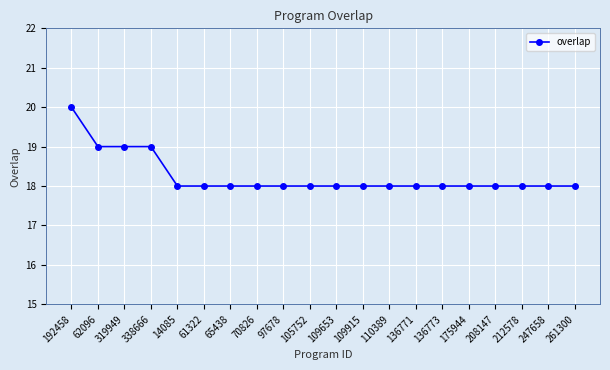

Does the chart have visible grid lines?

Yes